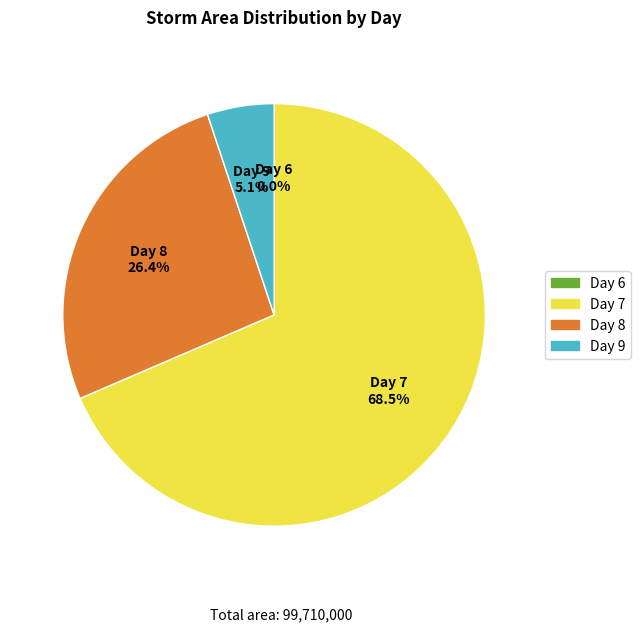

Is there any slice that represents more than half of the pie?

Yes